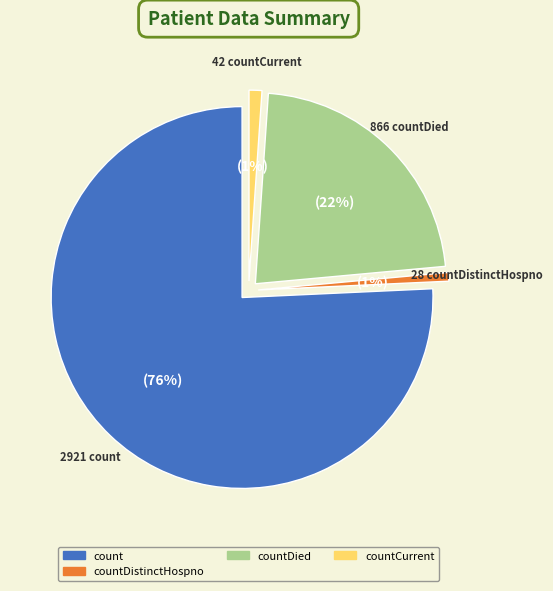

True or false: countDied accounts for 10% of the total.

False